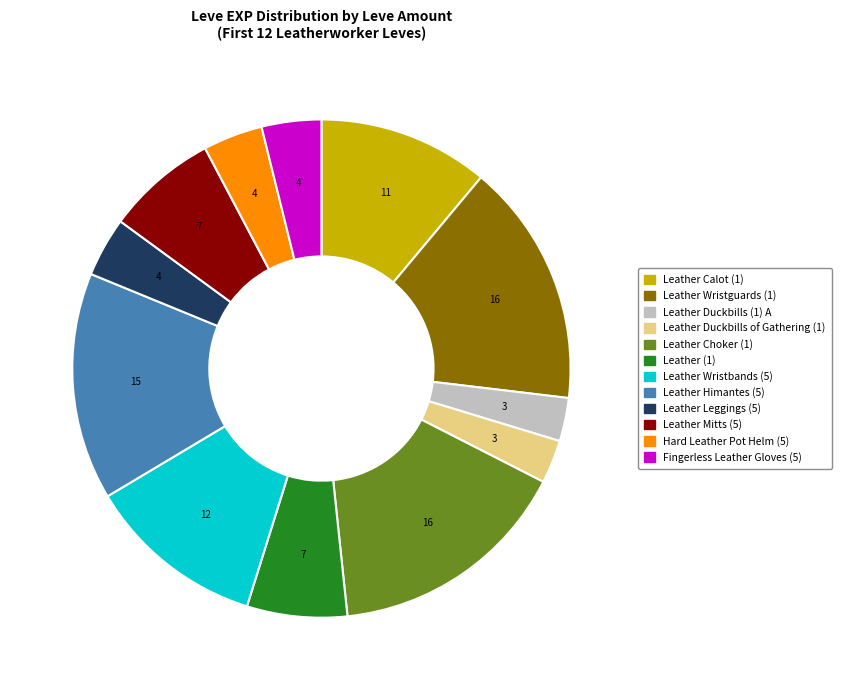

Combined, do Leather Duckbills (1) A and Leather (1) account for over 50%?

No